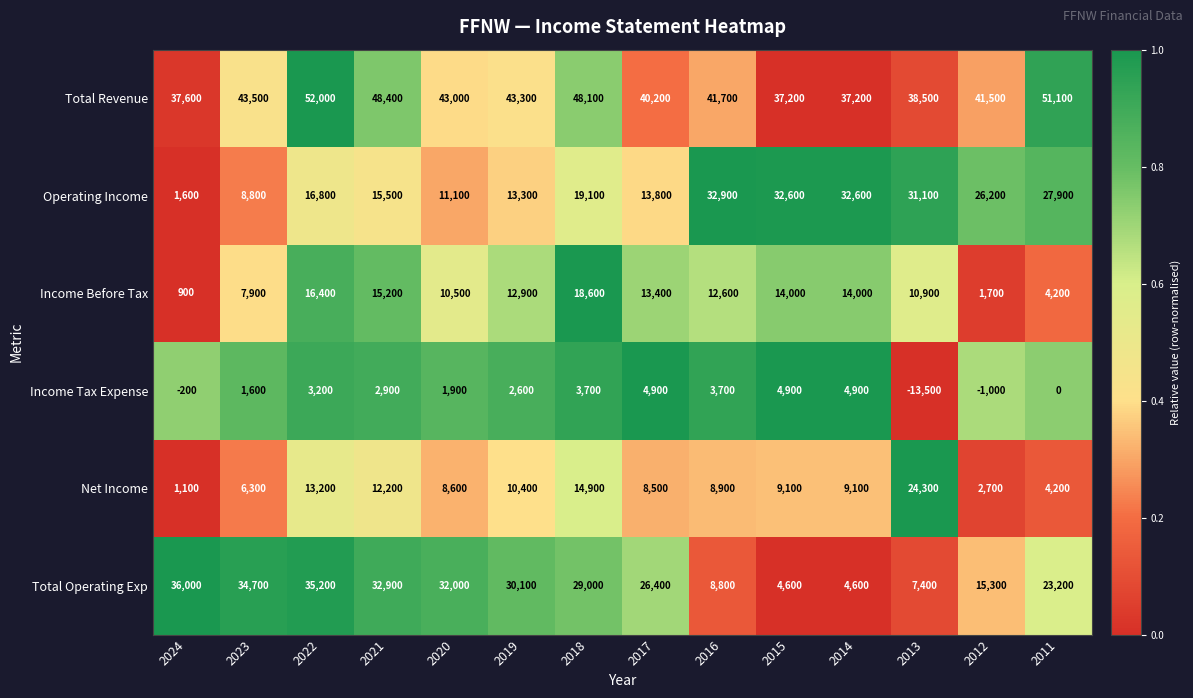

What is the difference between the maximum and second lowest values in the Income Tax Expense series?

5900